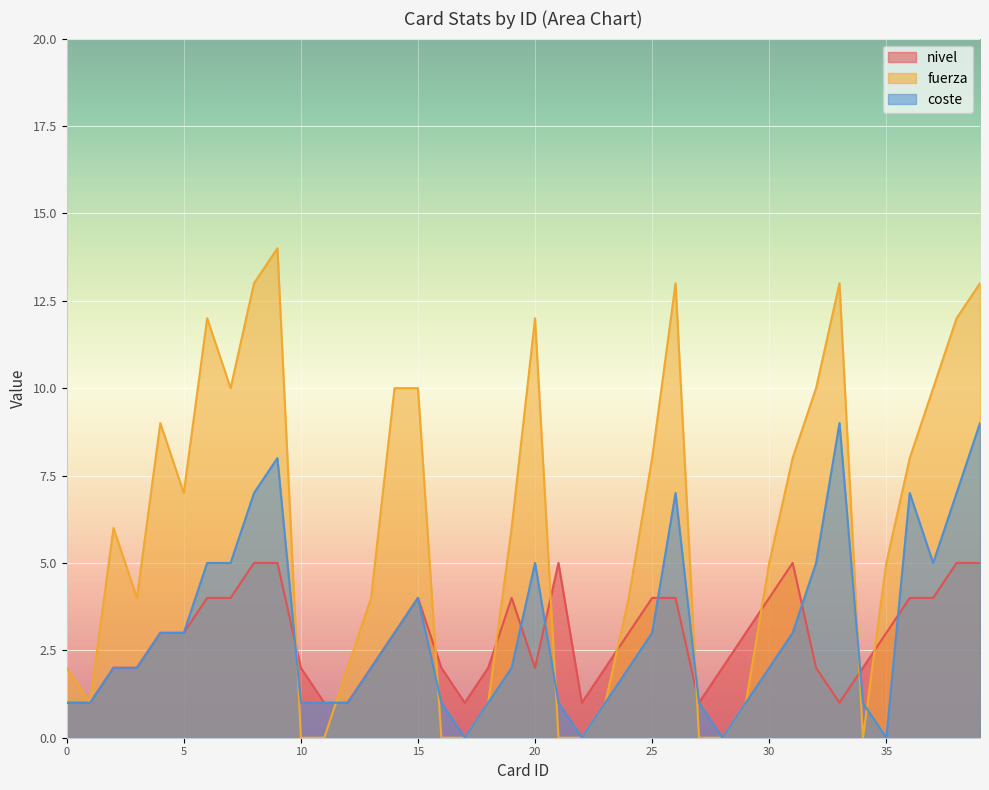

How many interior local valleys does the coste series have?

5